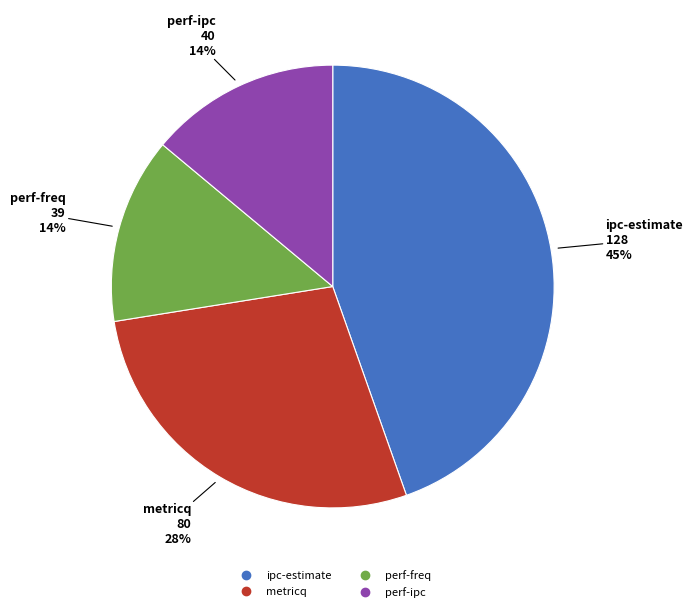

Is it true that ipc-estimate is 45% of the pie?

True